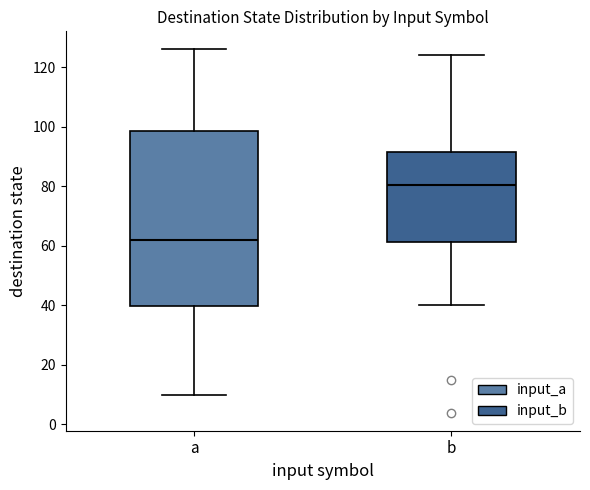

Where does the upper whisker of the box for a end on the y-axis? The values are not printed on the chart, so give them approximately, as read against the axis.

126